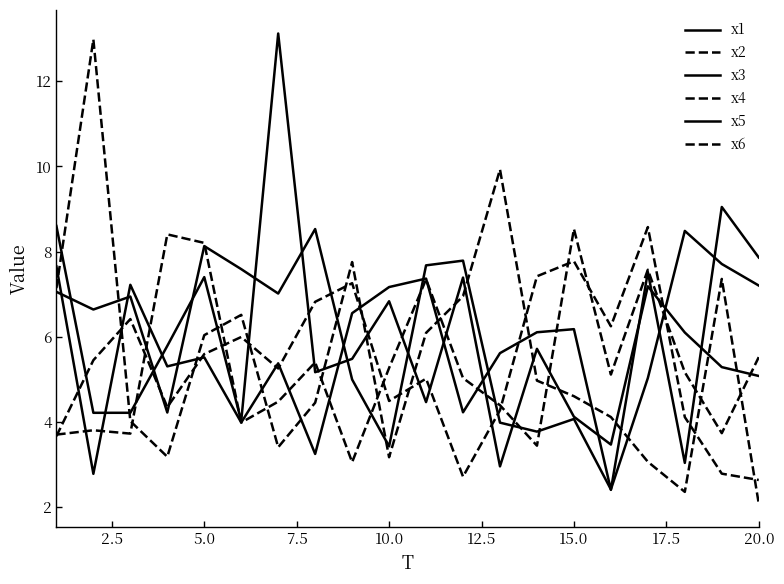

Does the chart have visible grid lines?

No